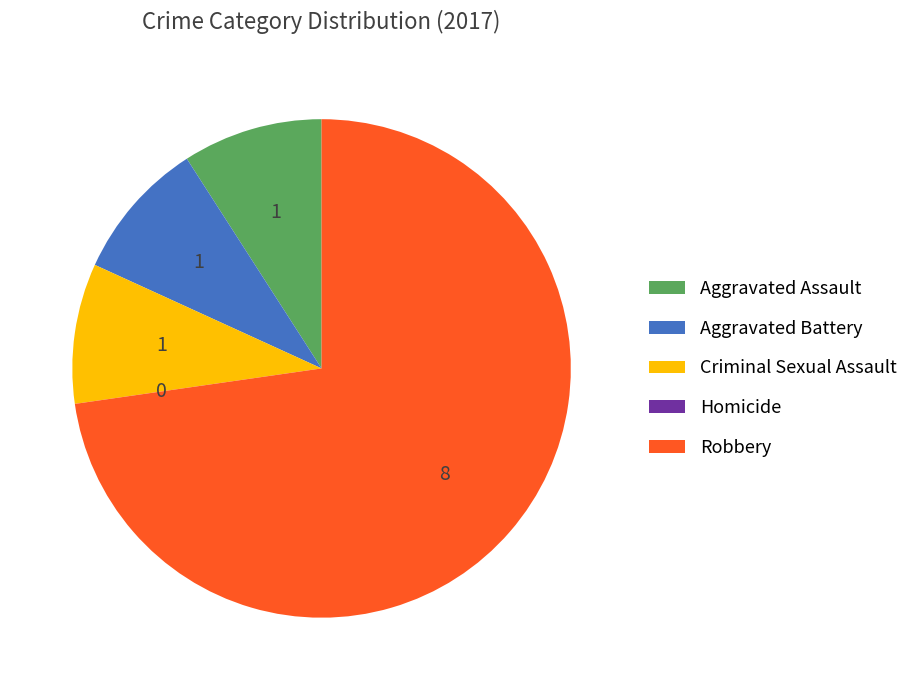

Which category has the biggest portion of the pie?

Robbery